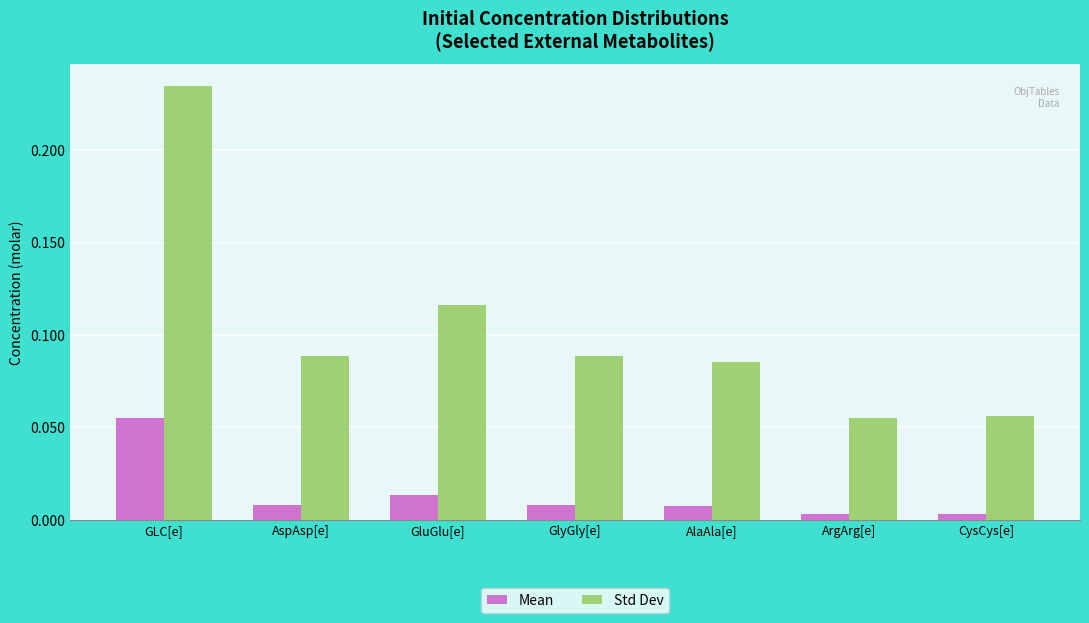

What are all the series names shown in the legend?

Mean, Std Dev